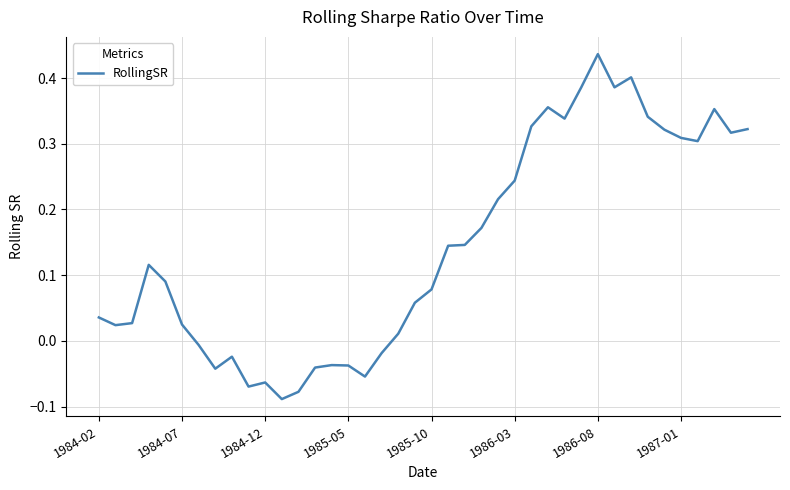

How many lines are shown in the chart?

1